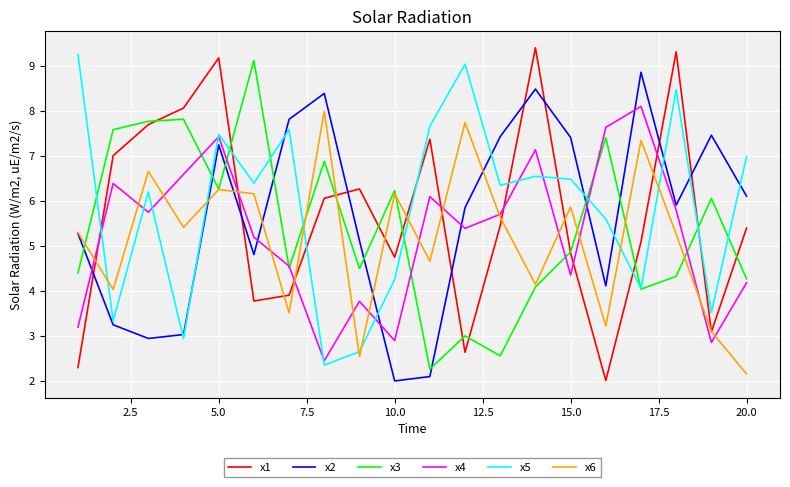

What are all the series names shown in the legend?

x1, x2, x3, x4, x5, x6